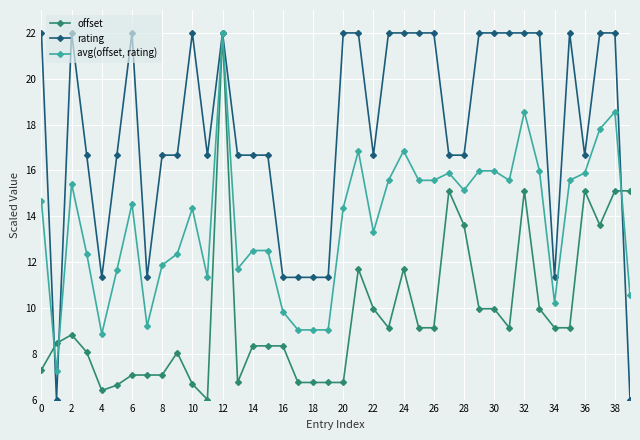

After their last crossing, which series has the higher values: avg(offset, rating) or rating?

avg(offset, rating)